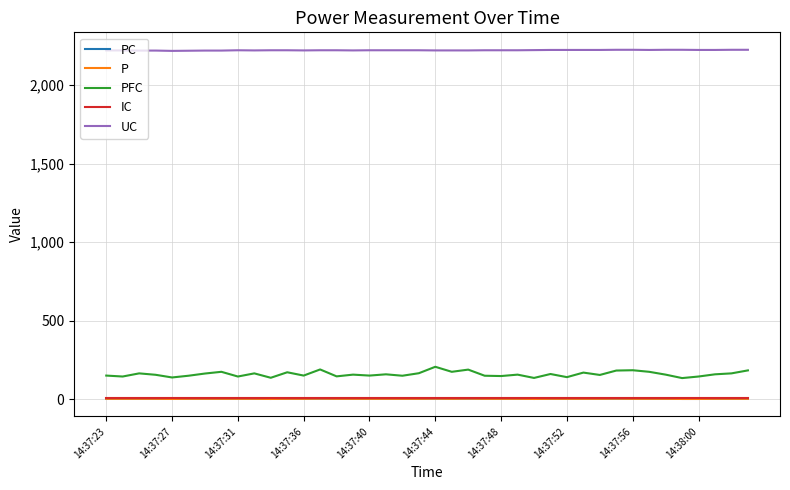

Reading right to left, what are all the values shown in this chart?

PC: 3	3	3	2	2	3	3	3	4	3	3	3	3	2	3	3	3	4	3	4	3	3	3	3	3	3	4	3	3	2	3	3	3	3	3	2	3	3	3	3
P: 3	3	3	2	2	3	3	3	4	3	3	3	3	2	3	3	3	4	3	4	3	3	3	3	3	3	4	3	3	2	3	3	3	3	3	2	3	3	3	3
PFC: 184	165	159	145	135	157	175	185	183	155	170	141	161	136	157	148	150	189	175	207	166	150	159	151	157	146	190	151	172	137	165	145	175	164	150	139	156	165	145	151
IC: 9	9	9	9	9	9	9	9	9	9	9	9	9	9	9	9	9	9	9	9	9	9	9	9	9	9	9	9	9	9	9	9	9	9	9	9	9	9	9	9
UC: 2226	2226	2225	2225	2226	2226	2225	2226	2226	2225	2225	2225	2225	2224	2223	2223	2223	2222	2222	2222	2223	2223	2223	2223	2222	2223	2223	2222	2223	2223	2222	2223	2221	2221	2220	2219	2221	2221	2222	2222